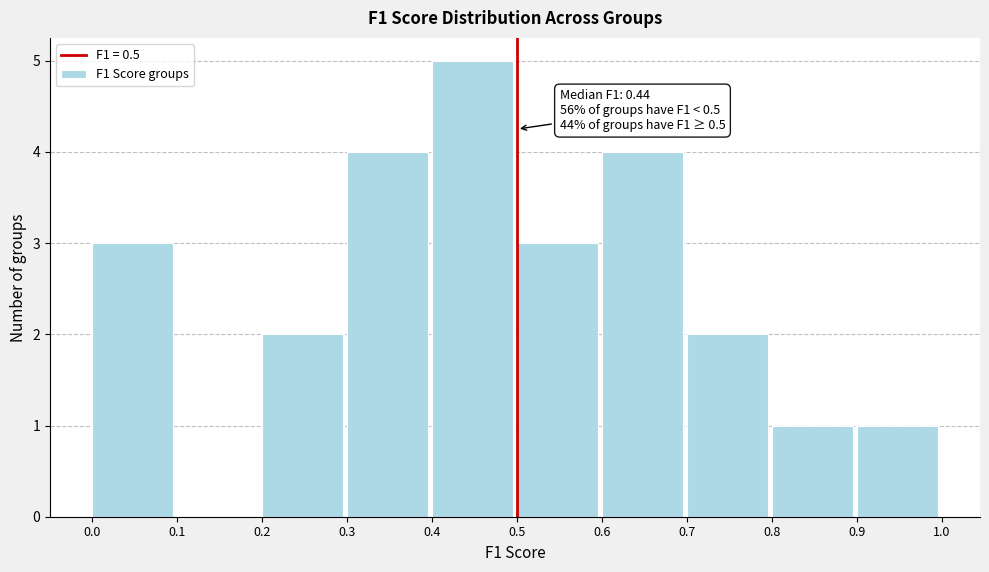

Which range on the x-axis has the tallest bar?

0.4 to 0.5